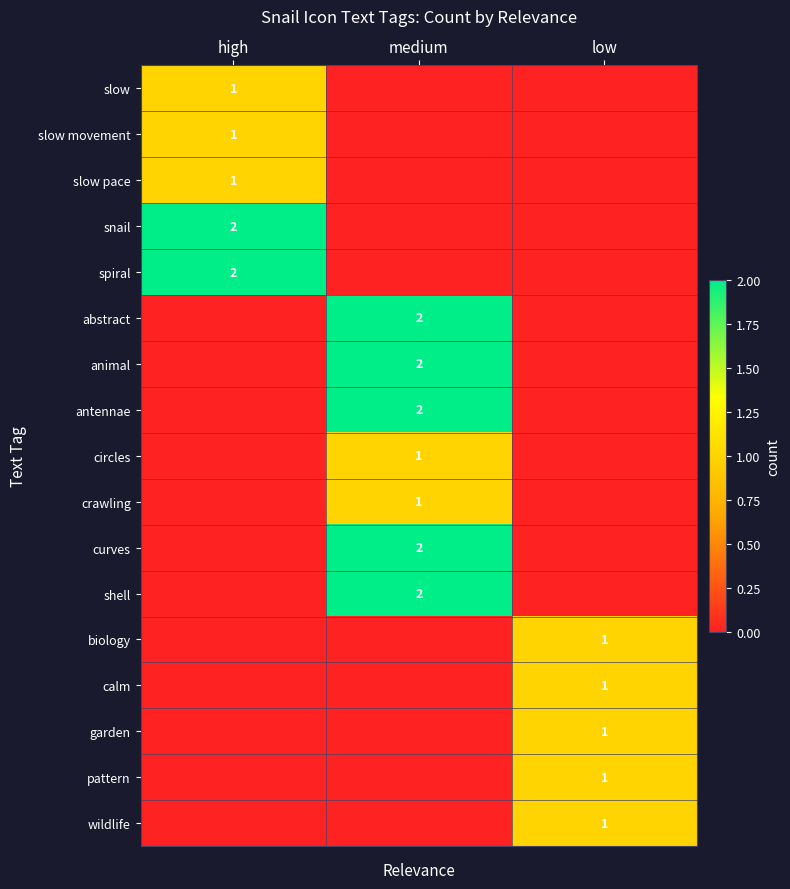

Is it true that antennae equals 2 at medium?

True